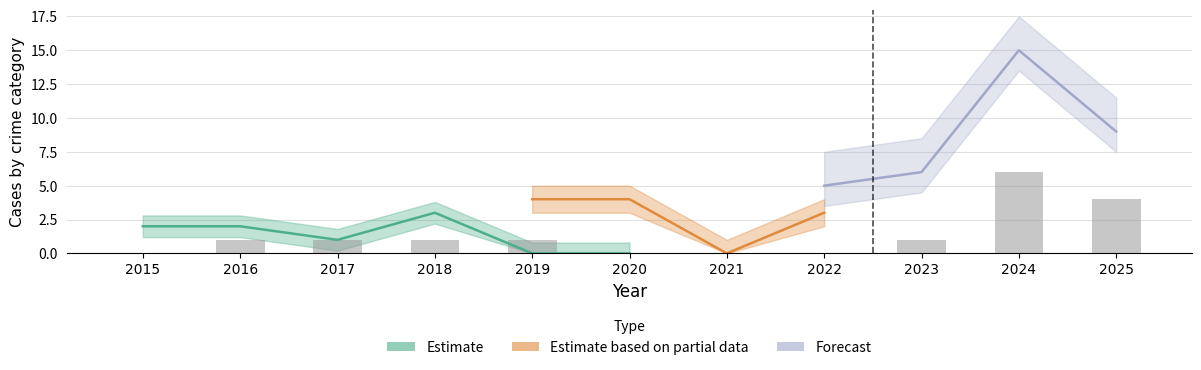

What is the average value?

1